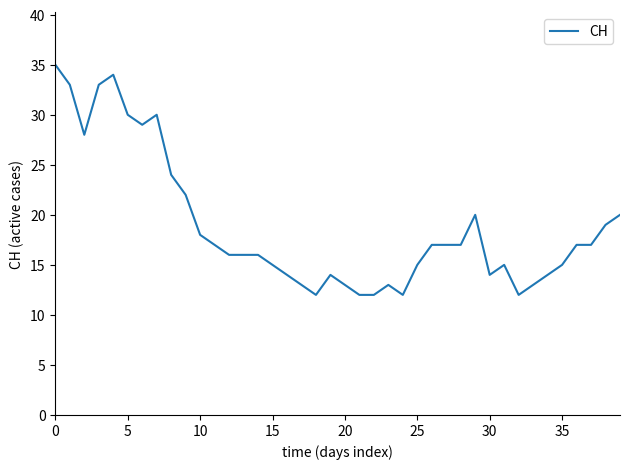

What is the smallest value displayed?

12